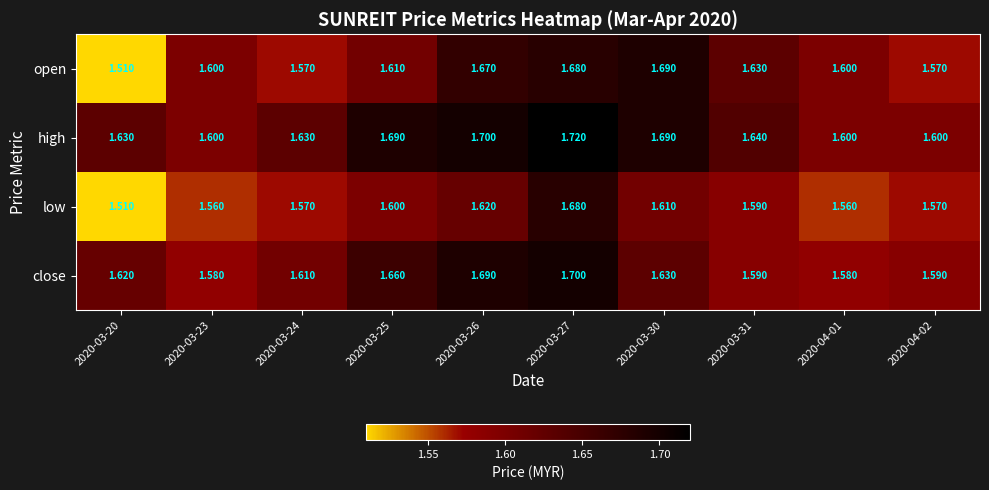

What is the greatest value displayed?

1.7